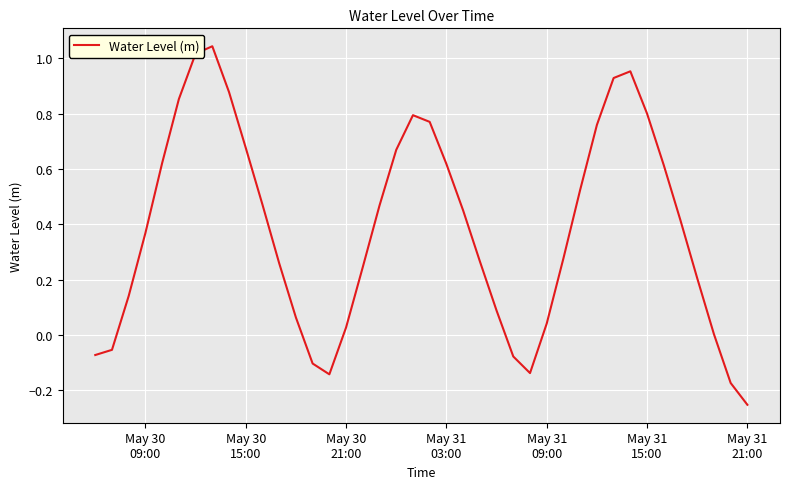

How many lines are shown in the chart?

1